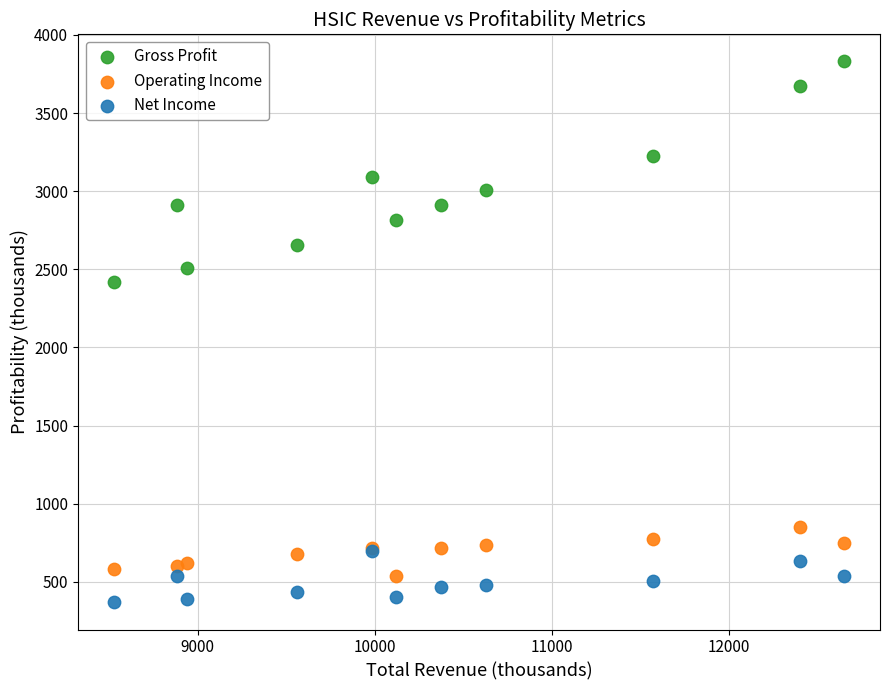

Which series has the largest Y range (max minus min)?

Gross Profit